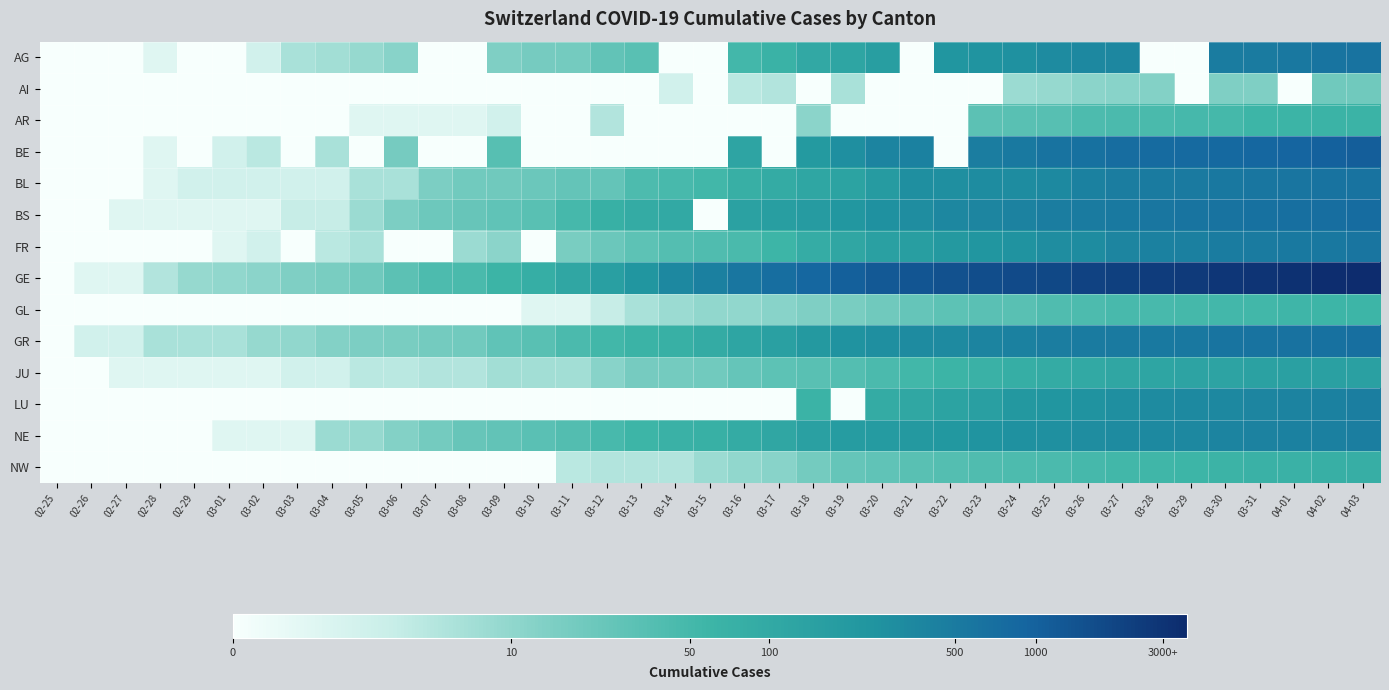

At which category is the sum across all series the highest?

04-03